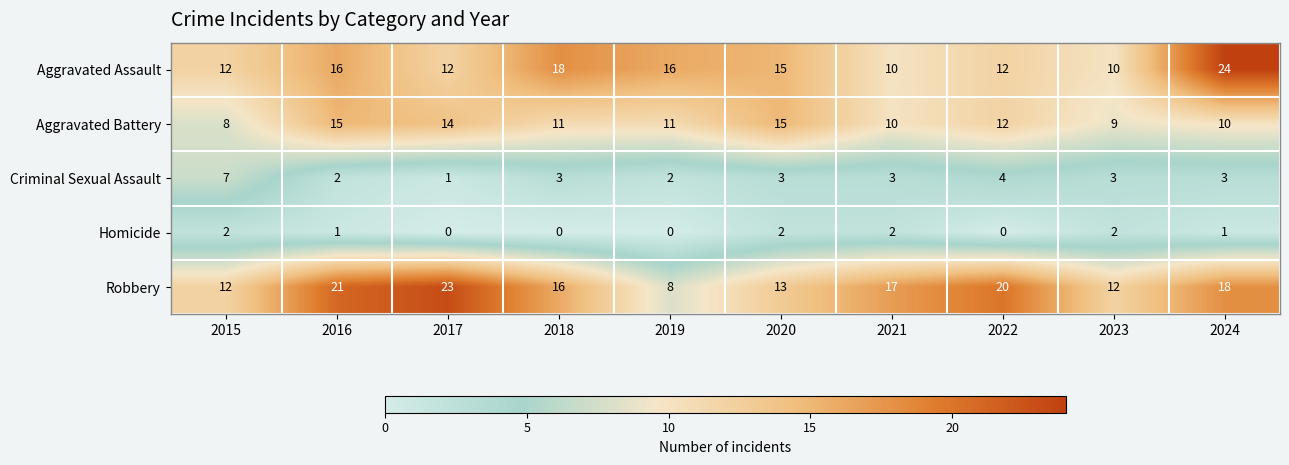

Between 2023 and 2024, which series saw the biggest shift?

Aggravated Assault